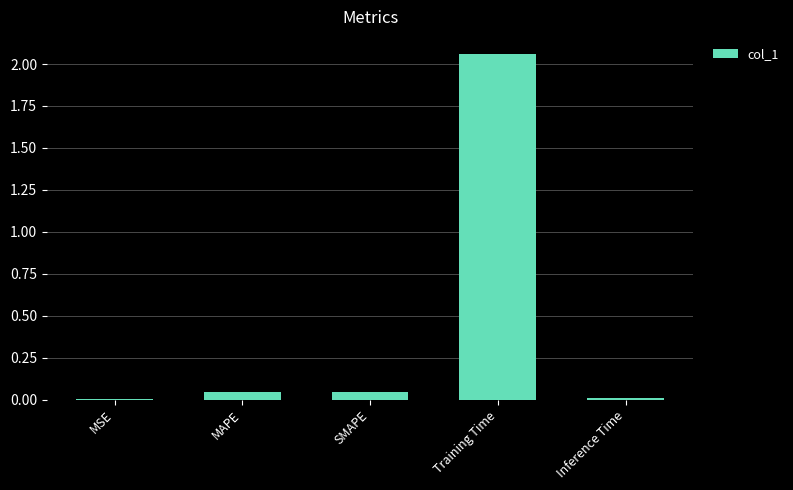

At which category does the chart reach its peak across all series?

Training Time